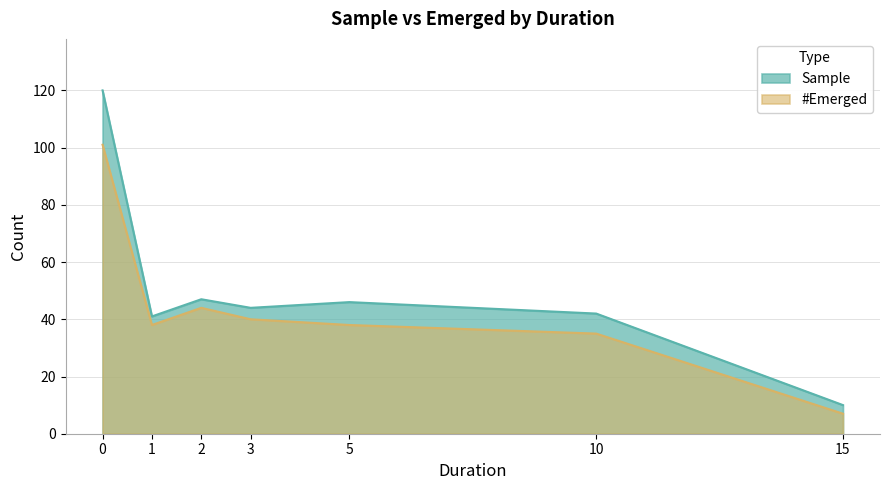

Where is Sample nearest to the value 65?

2